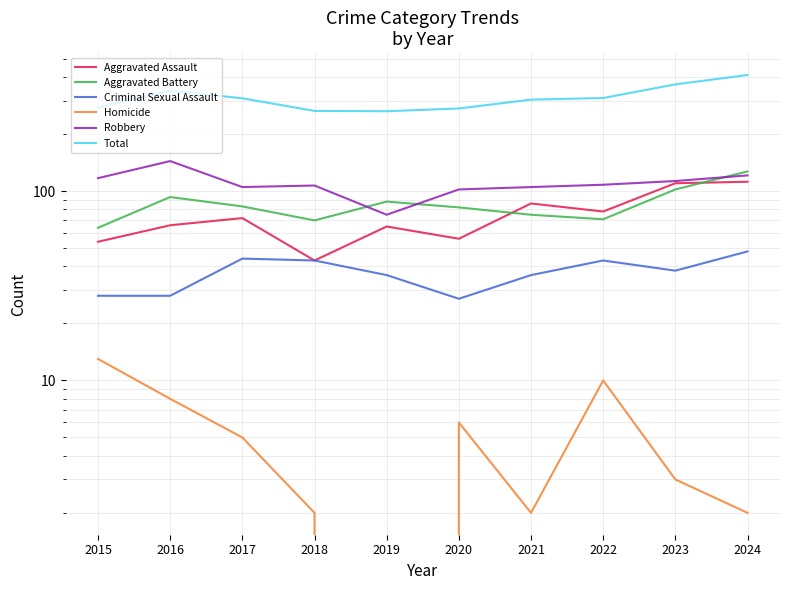

Which has a higher value, 2019 or 2020?

2019